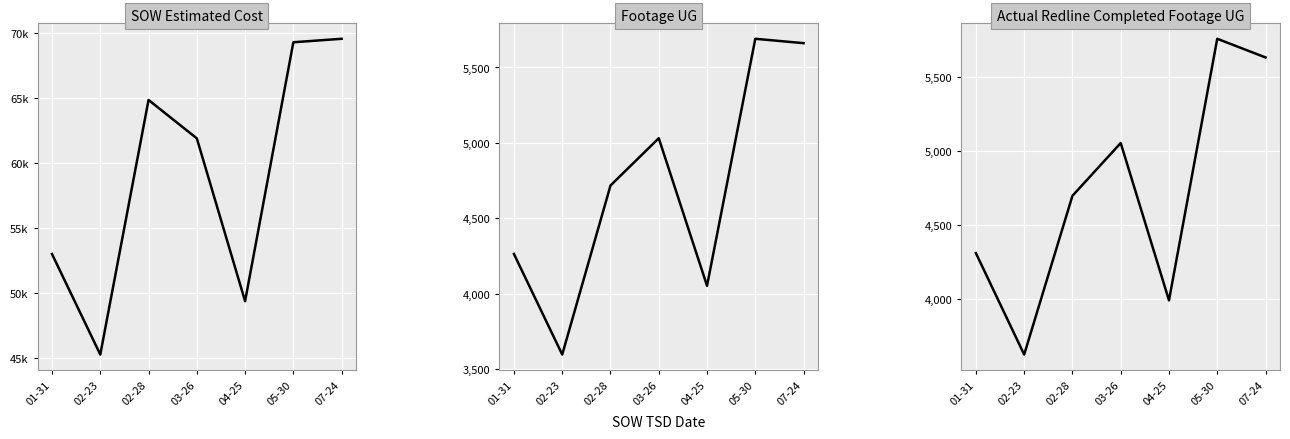

What is the difference between the Actual Redline Completed Footage UG values at 04-25 and 01-31?

318.9